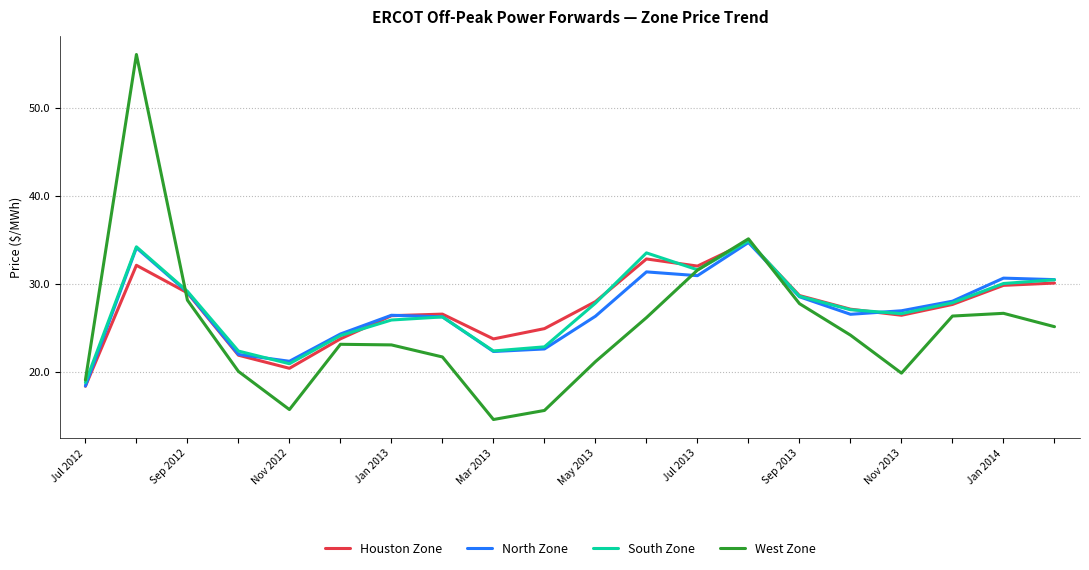

Which series has the largest range (max minus min)?

West Zone